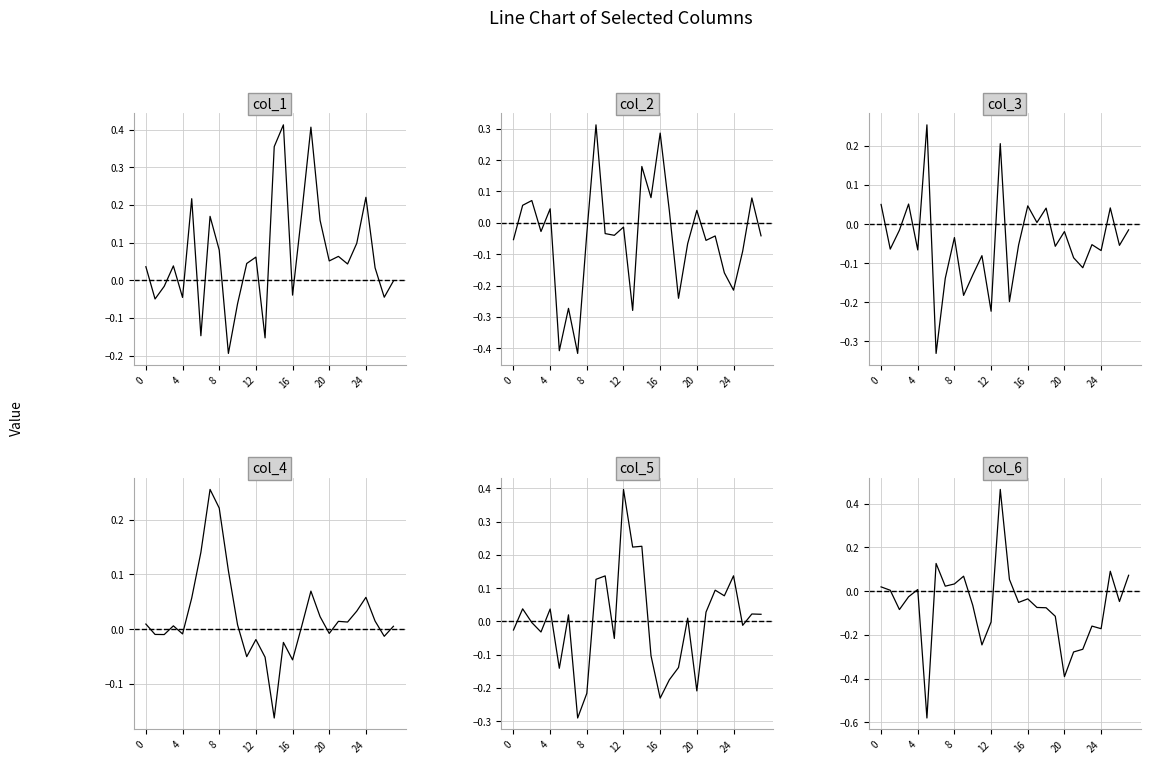

List the series in order of their peak value, highest first.

col_6, col_1, col_5, col_2, col_4, col_3